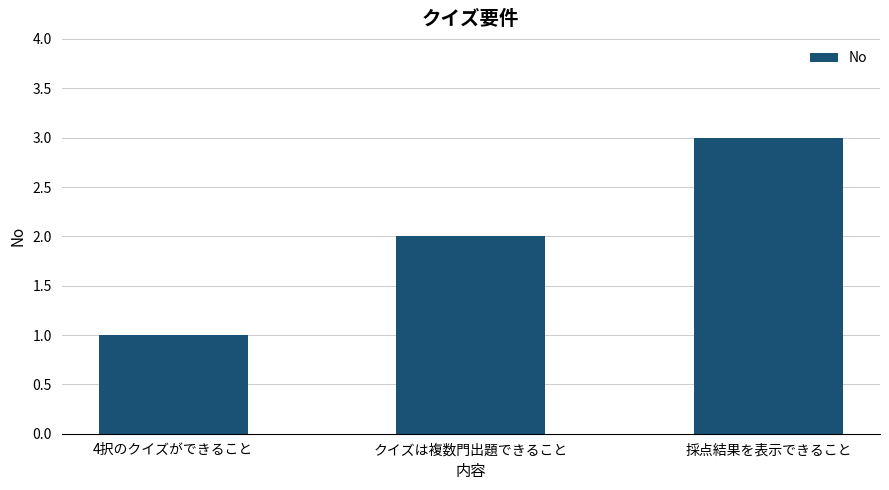

How many bars are there in total?

3